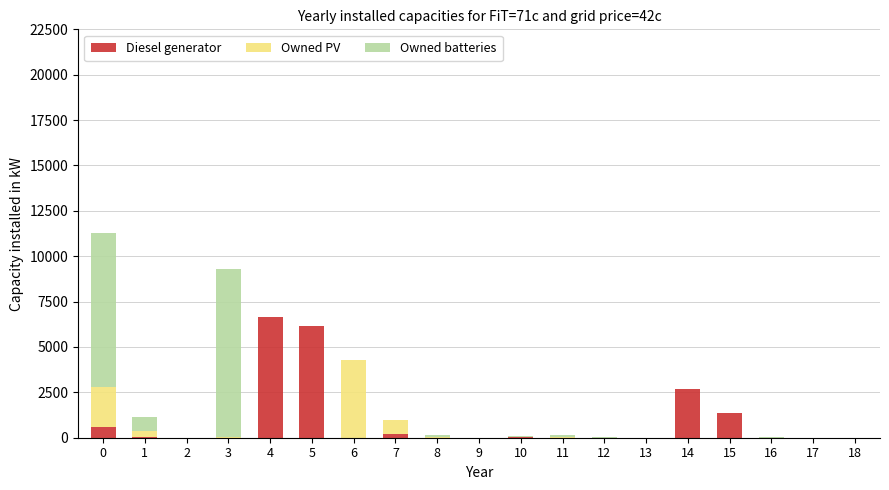

What is the maximum value for Diesel generator?

6661